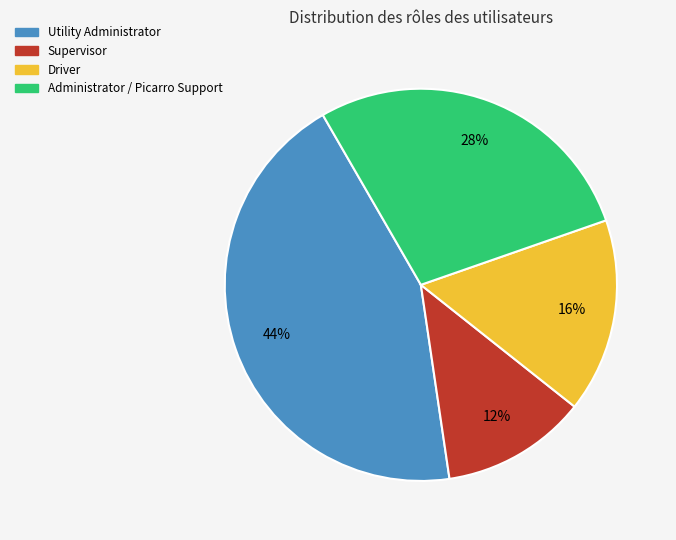

To the nearest percent, what is the difference between the Utility Administrator and Administrator / Picarro Support slice percentages?

16%